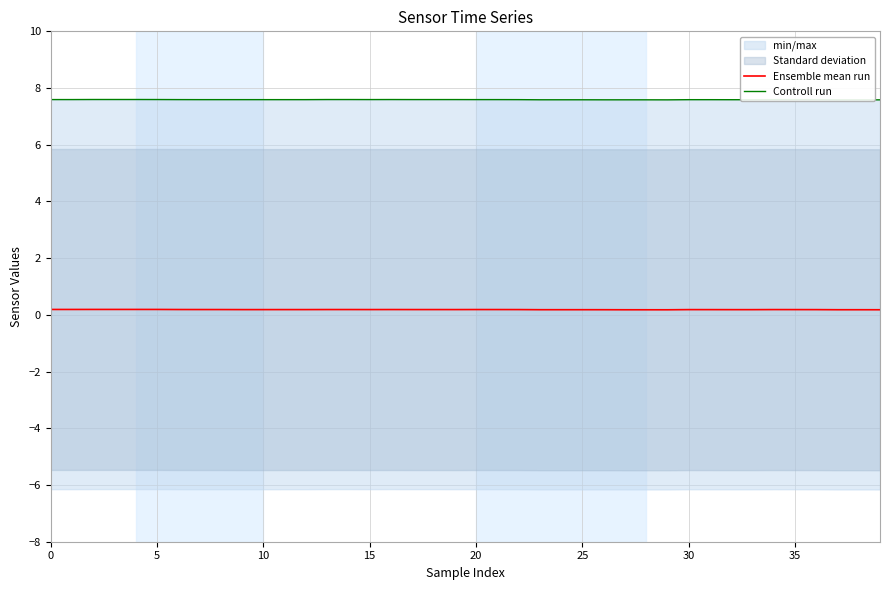

In Ensemble mean run, how many points are lower than both neighbors (excluding endpoints)?

3